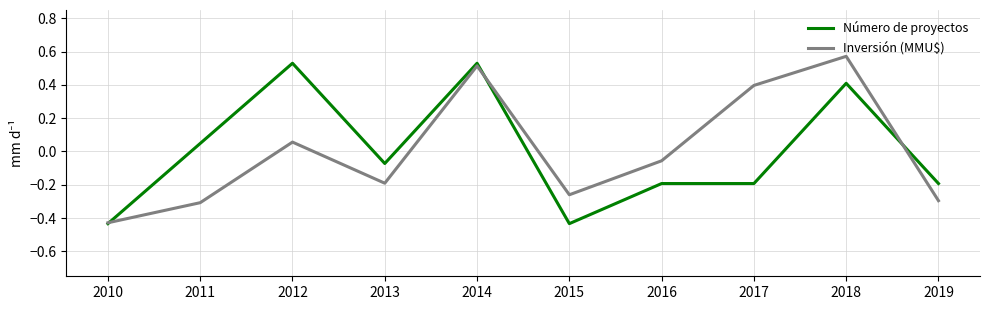

What is the total value across all series at 2010?

-0.9